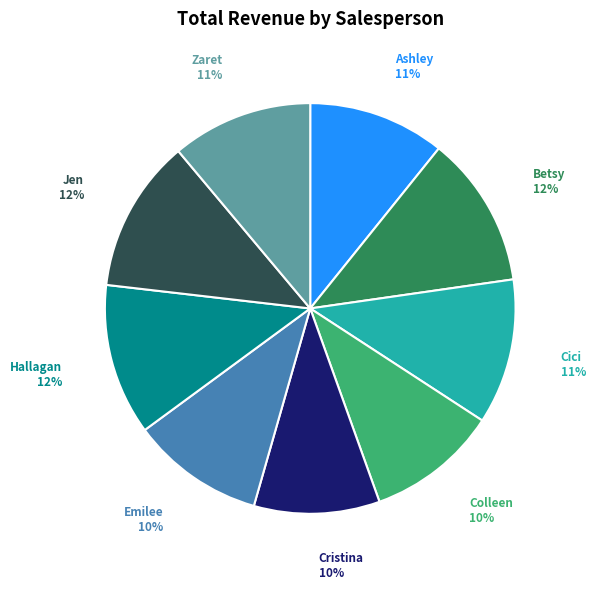

Do Colleen and Emilee together represent more than half of the pie?

No